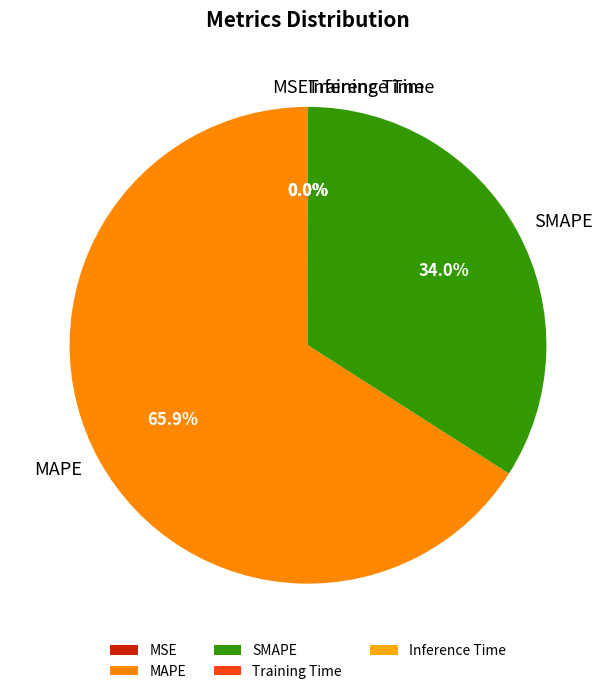

What percentage is NOT represented by SMAPE?

66.0%